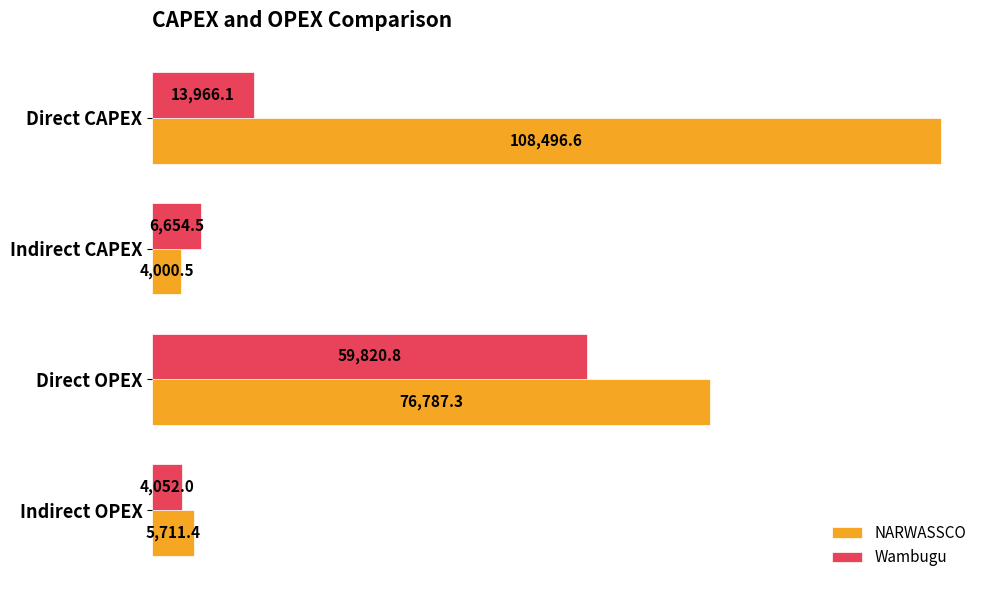

What are all the series names shown in the legend?

NARWASSCO, Wambugu